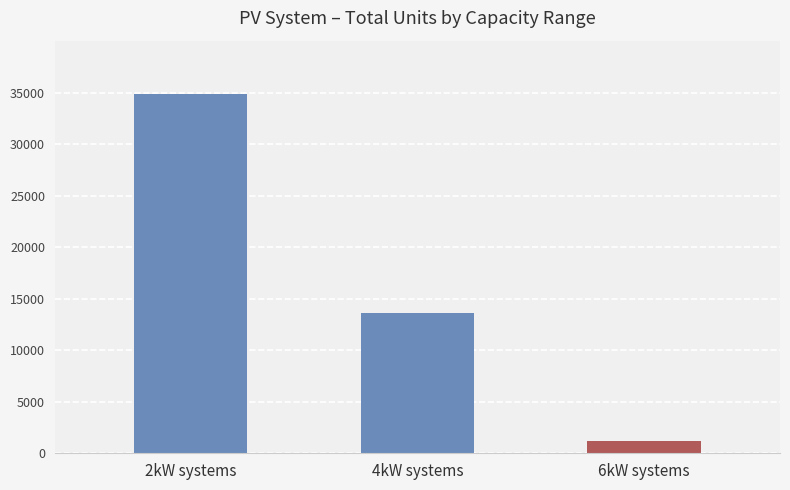

Which has a higher value, 6kW systems or 2kW systems?

2kW systems